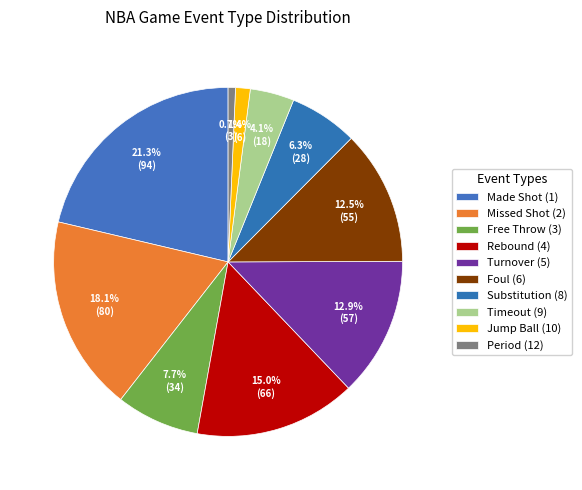

Count the number of slices in the pie.

10